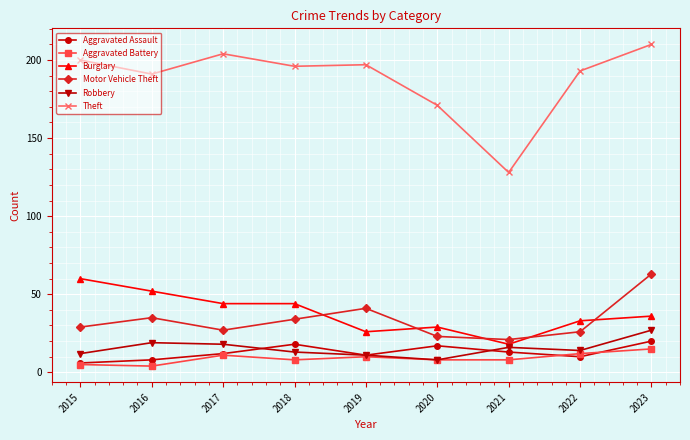

What is the difference between the Aggravated Battery values at 2022 and 2019?

2